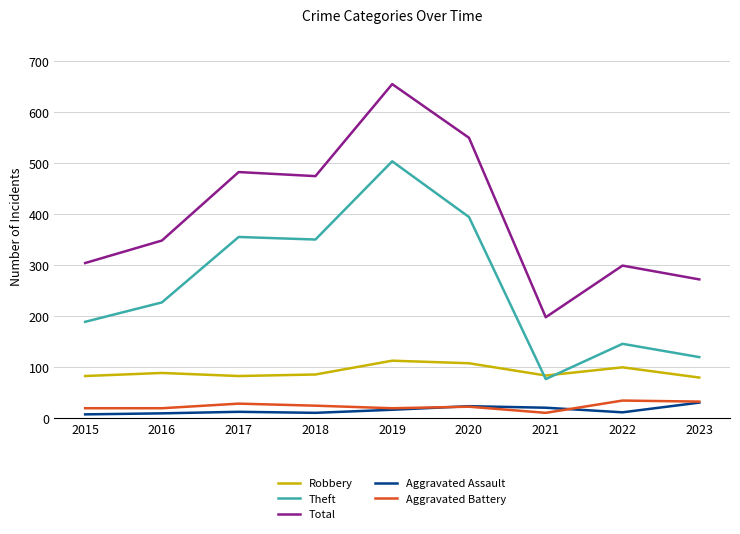

Between 2016 and 2023, which series saw the biggest shift?

Theft